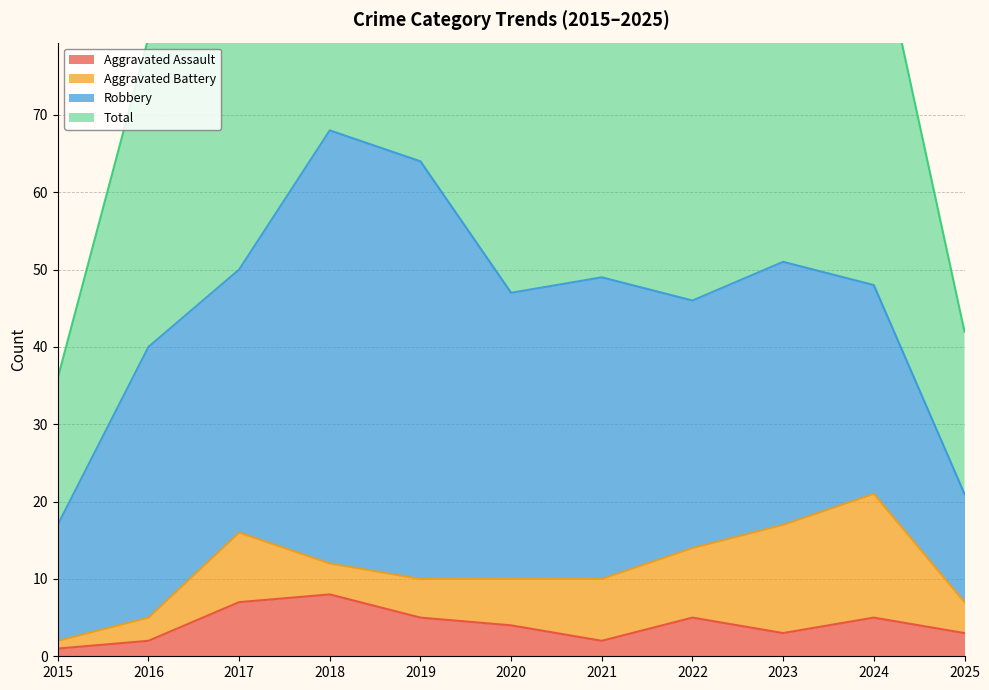

True or false: Total and Aggravated Assault cross at least once.

False